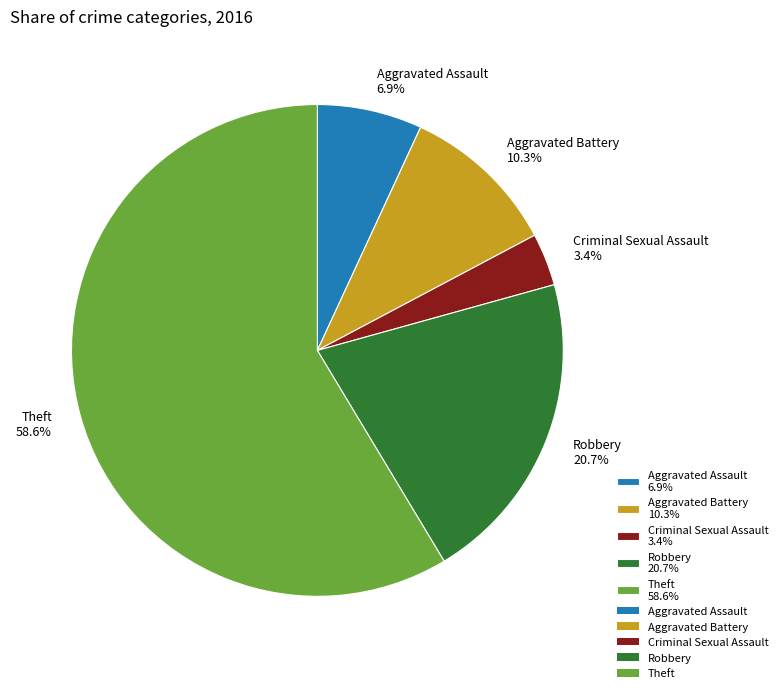

Which has a higher value, Aggravated Battery or Robbery?

Robbery